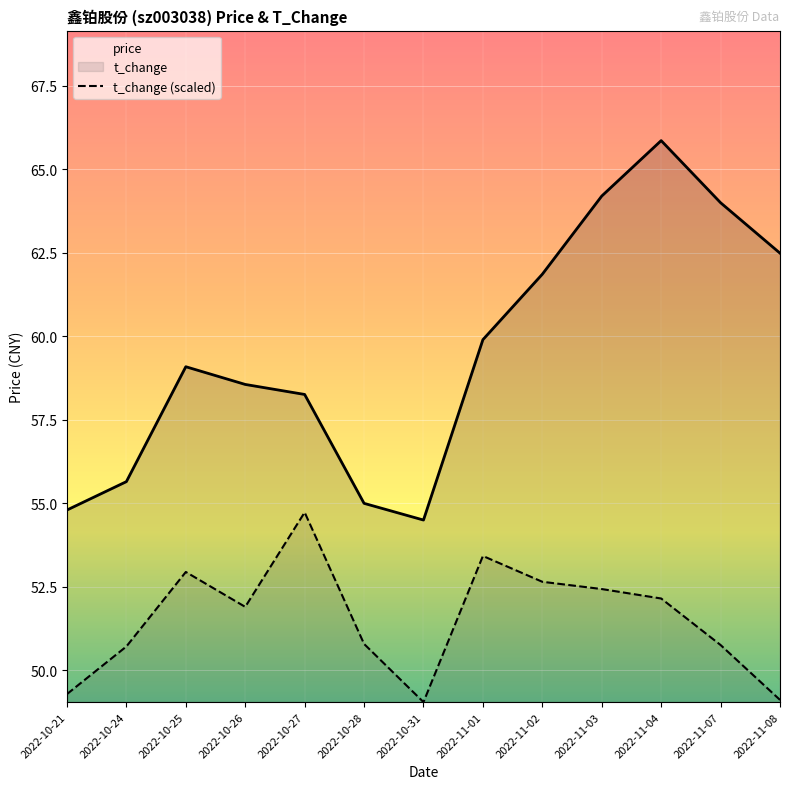

True or false: price has more than 2 interior local peaks.

False